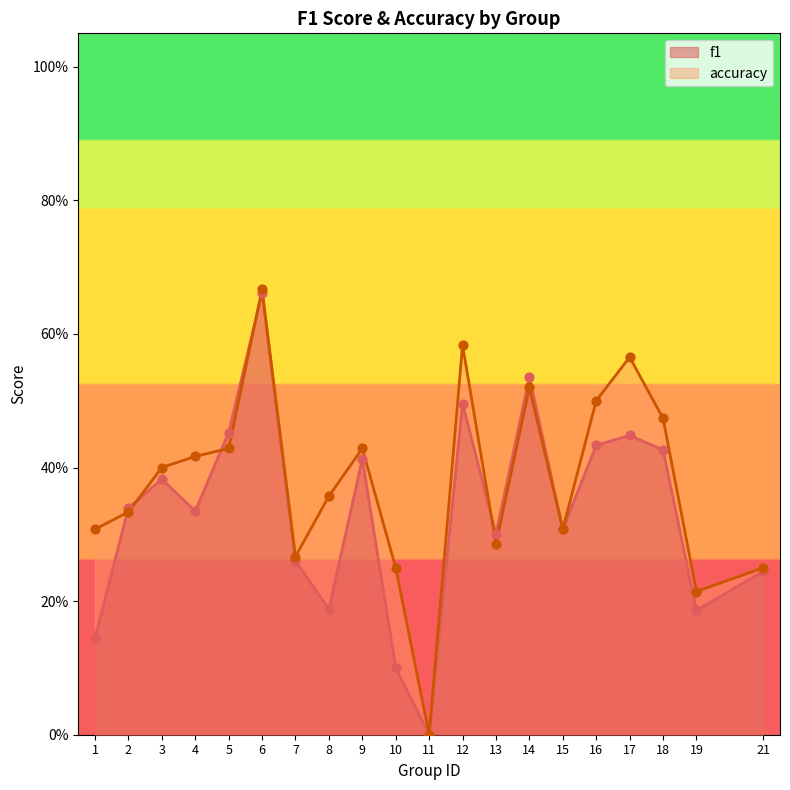

Which series has the largest total across all categories?

accuracy